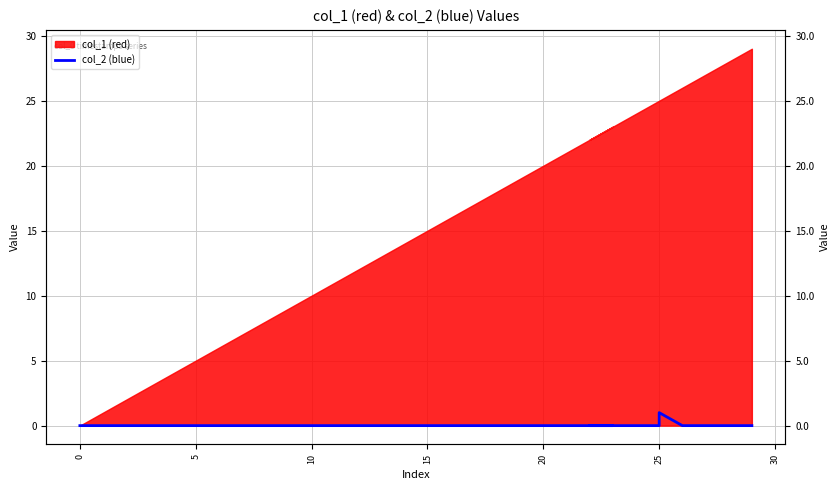

How many interior local peaks (higher than both neighbors) does the data have?

1